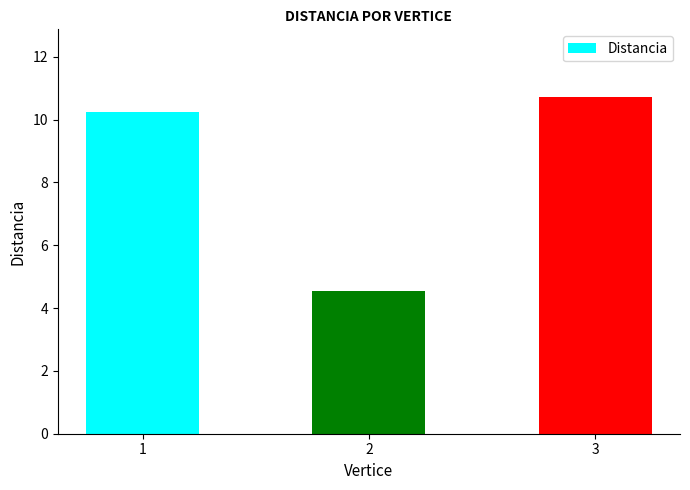

Rank the categories by value from highest to lowest.

3, 1, 2